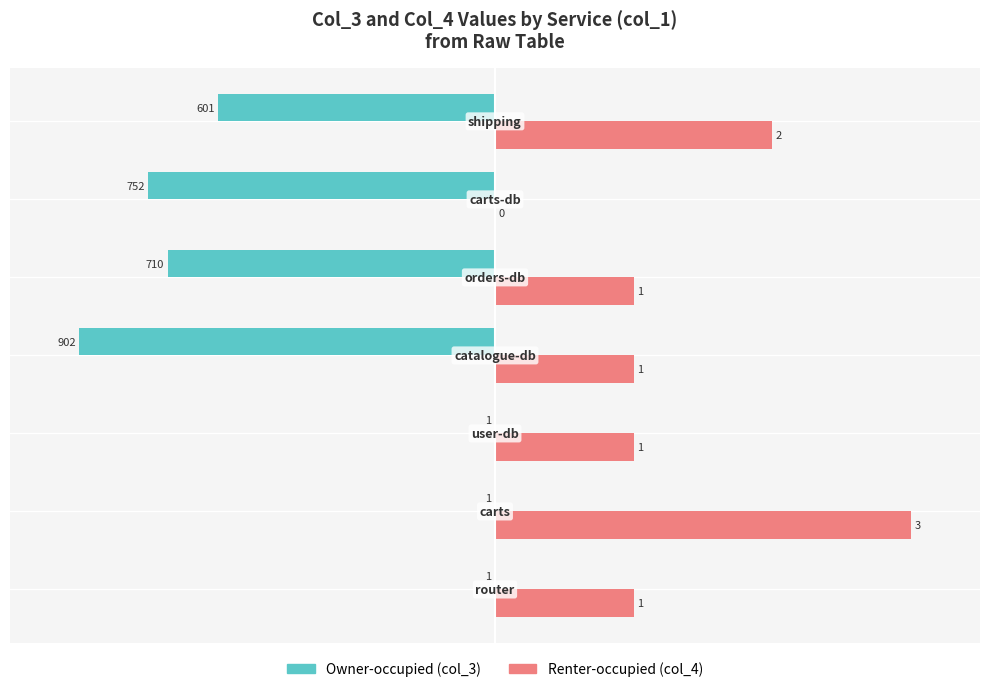

What are all the series names shown in the legend?

Owner-occupied (col_3), Renter-occupied (col_4)